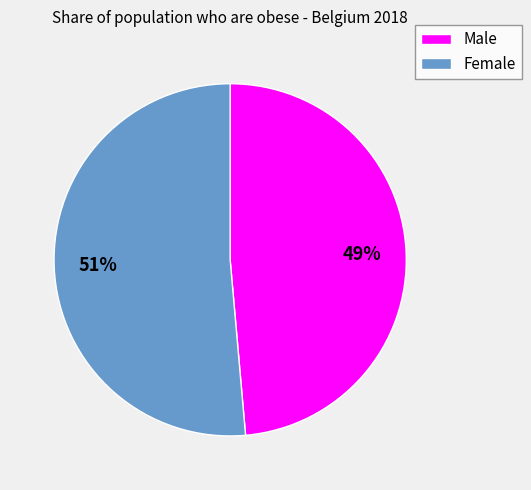

True or false: Male accounts for 41% of the total.

False